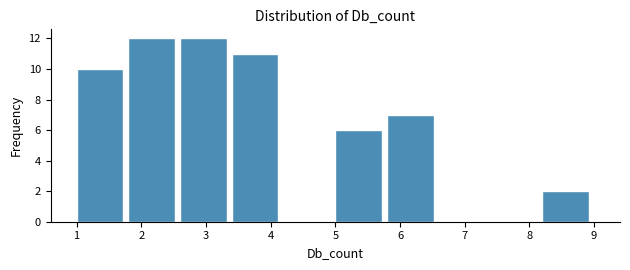

What is the height of the bar covering 3.4 to 4.2 on the x-axis? The values are not printed on the chart, so give them approximately, as read against the axis.

11